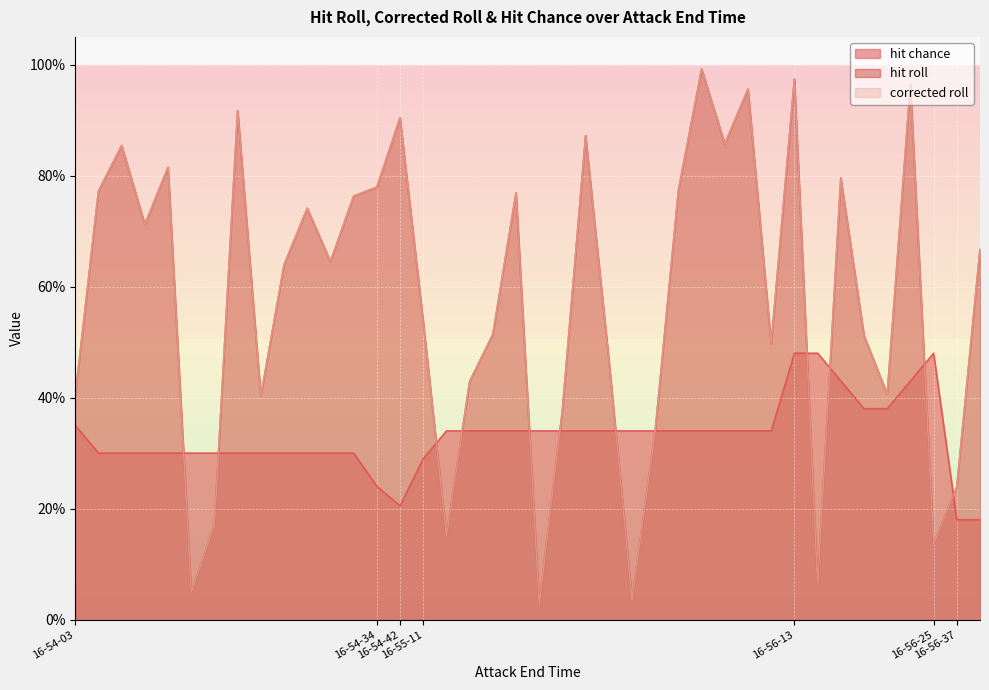

How many distinct data groups are displayed?

3